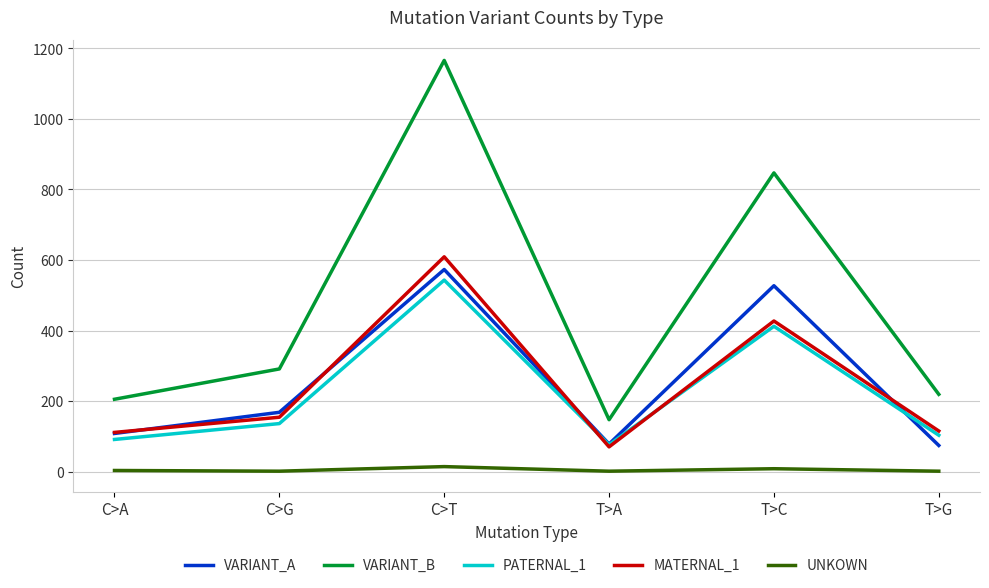

Which series has the largest range (max minus min)?

VARIANT_B